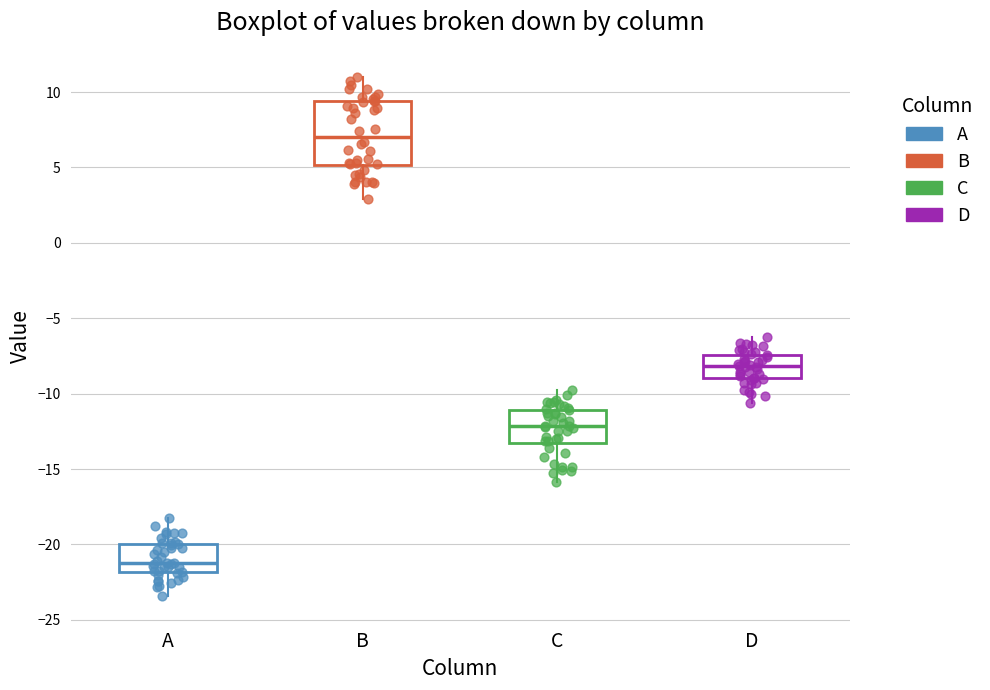

Reading left to right, read every box against the y-axis: the position of its median line, the range the box covers, and the ends of its whiskers. The values are not printed on the chart, so give them approximately, as read against the axis.

A: median -21.0, box -22.0 to -20.0, whiskers -23.5 to -18.0
B: median 7.0, box 5.0 to 9.5, whiskers 3.0 to 11.0
C: median -12.0, box -13.0 to -11.0, whiskers -16.0 to -10.0
D: median -8.0, box -9.0 to -7.5, whiskers -10.5 to -6.5